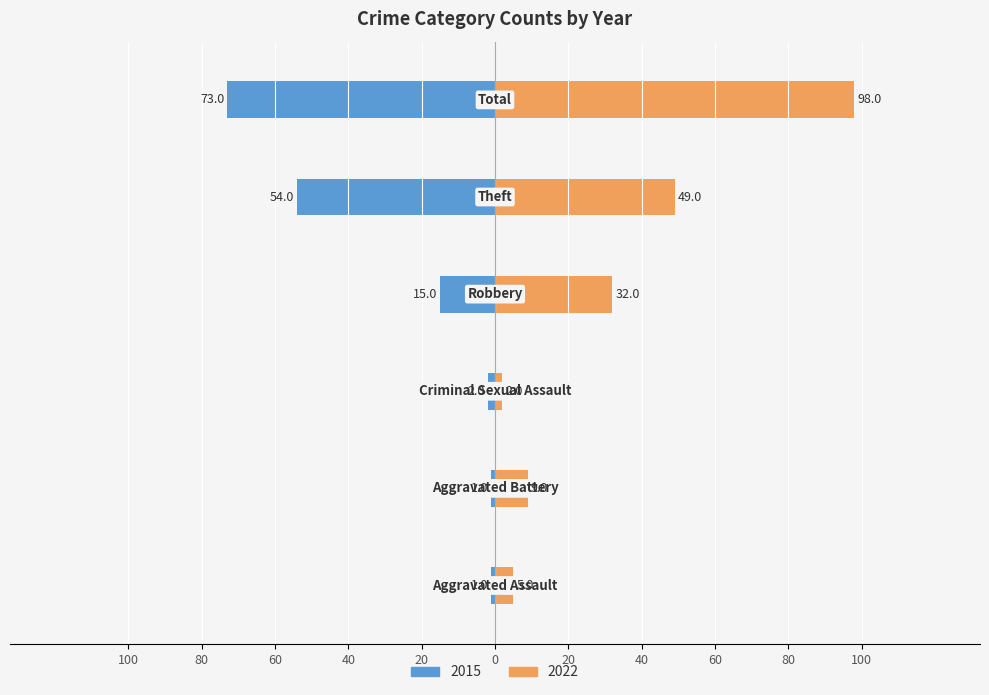

List the series in order of their overall mean, lowest first.

2015, 2022